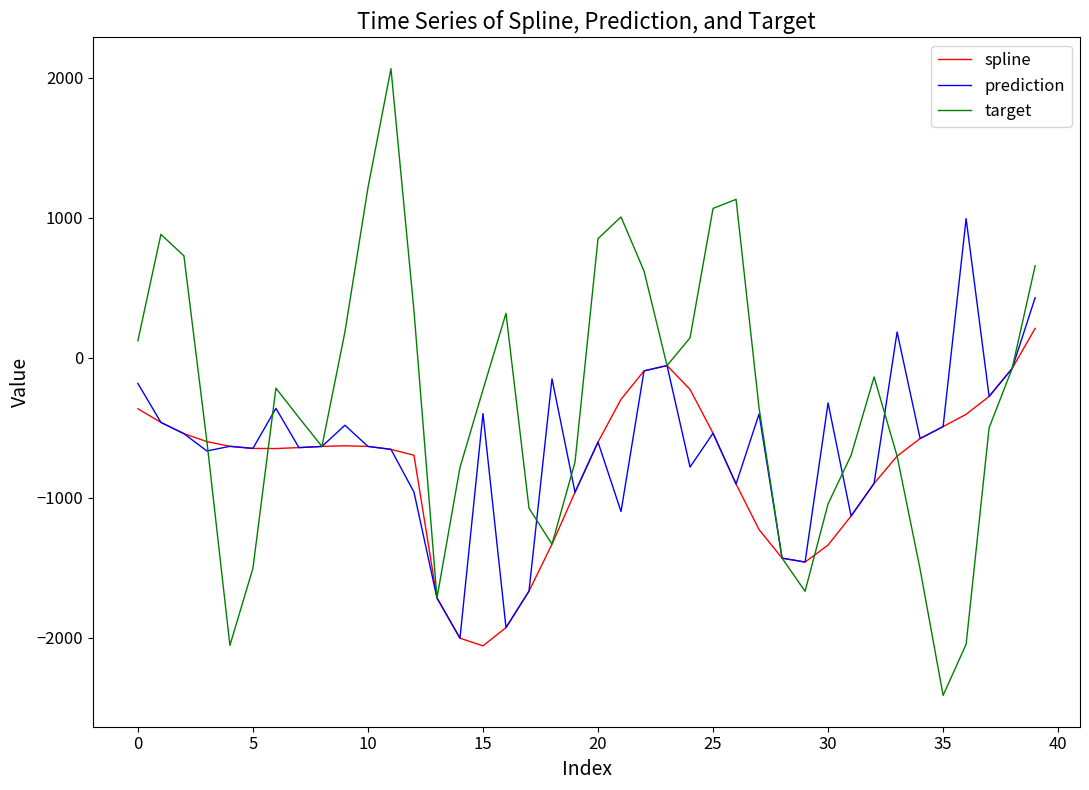

Rank the series by their maximum value, from highest to lowest.

target, prediction, spline